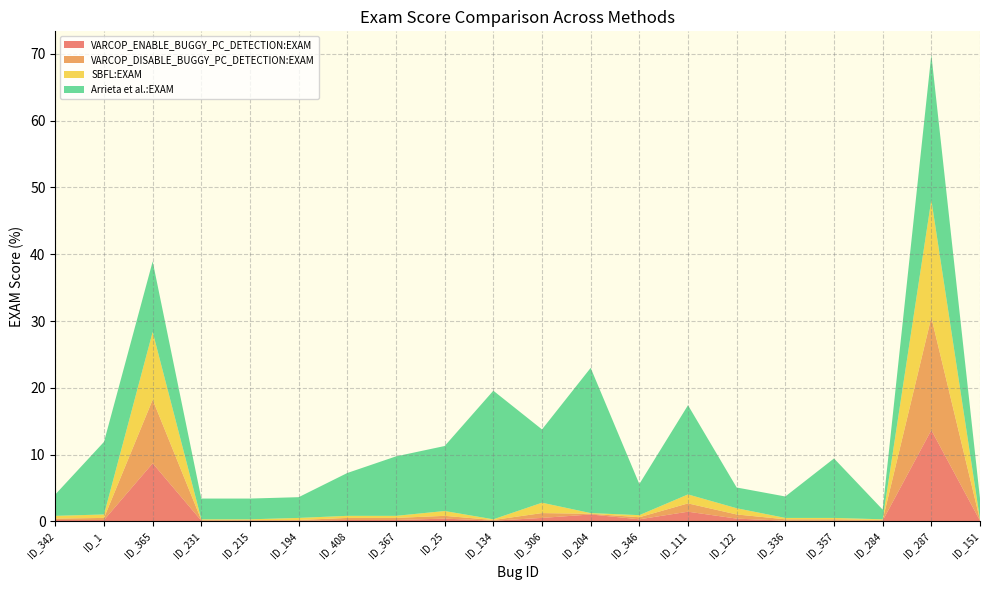

Reading left to right, list all the values displayed in this chart.

VARCOP_ENABLE_BUGGY_PC_DETECTION:EXAM: 0.2	0.2	8.7	0.1	0.1	0.1	0.2	0.2	0.4	0.1	0.5	1.0	0.3	1.4	0.4	0.1	0.1	0.1	13.7	0.1
VARCOP_DISABLE_BUGGY_PC_DETECTION:EXAM: 0.2	0.3	9.5	0.1	0.1	0.1	0.3	0.3	0.4	0.1	0.7	0.1	0.3	1.2	0.6	0.2	0.2	0.1	16.9	0.1
SBFL:EXAM: 0.4	0.5	10.1	0.1	0.1	0.3	0.3	0.3	0.7	0.1	1.6	0.1	0.3	1.3	0.9	0.2	0.2	0.1	17.6	0.1
Arrieta et al.:EXAM: 3.2	10.9	10.6	3.1	3.1	3.1	6.4	8.9	9.7	19.3	11.0	21.7	4.7	13.4	3.1	3.2	8.9	1.4	21.7	3.1